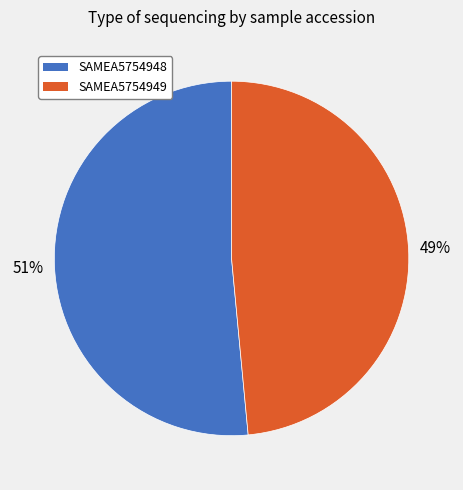

How many segments does this pie chart have?

2